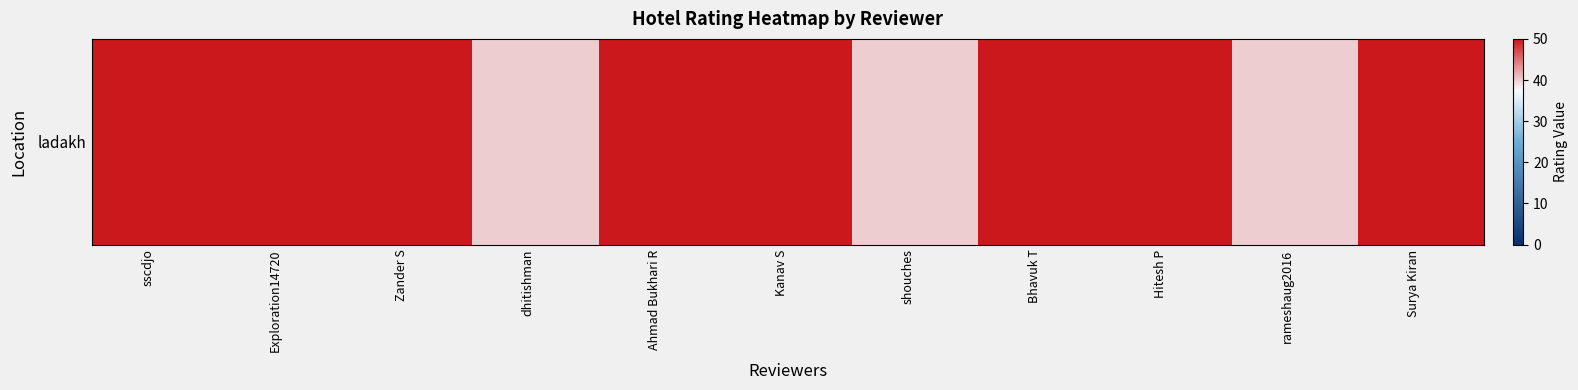

What is the greatest value displayed?

1.0